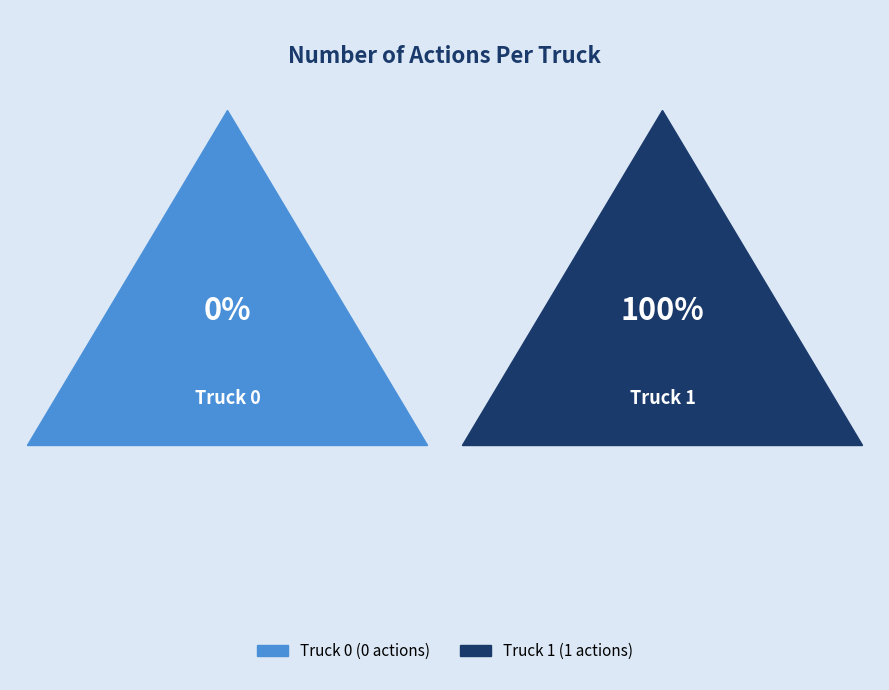

Which slice is the largest?

Truck 1